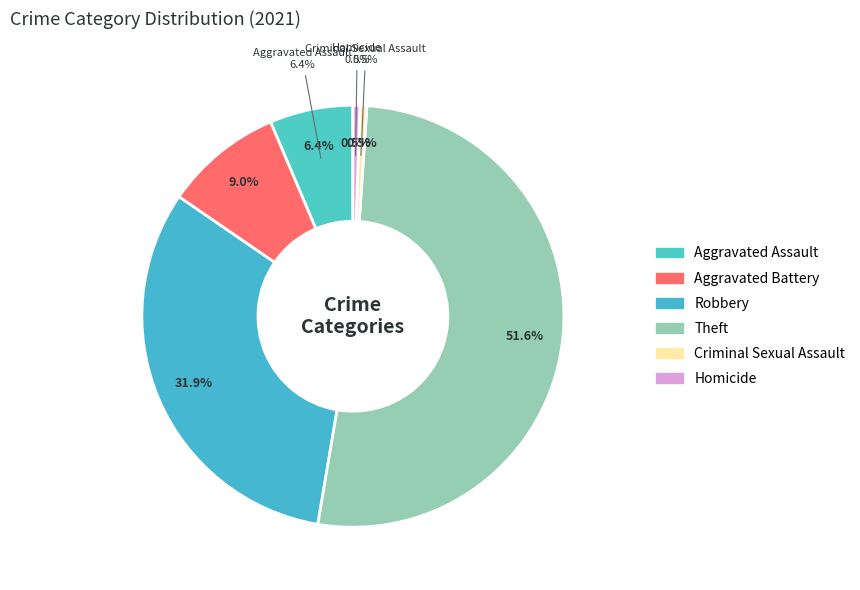

Rank the categories by value from highest to lowest.

Theft, Robbery, Aggravated Battery, Aggravated Assault, Criminal Sexual Assault, Homicide